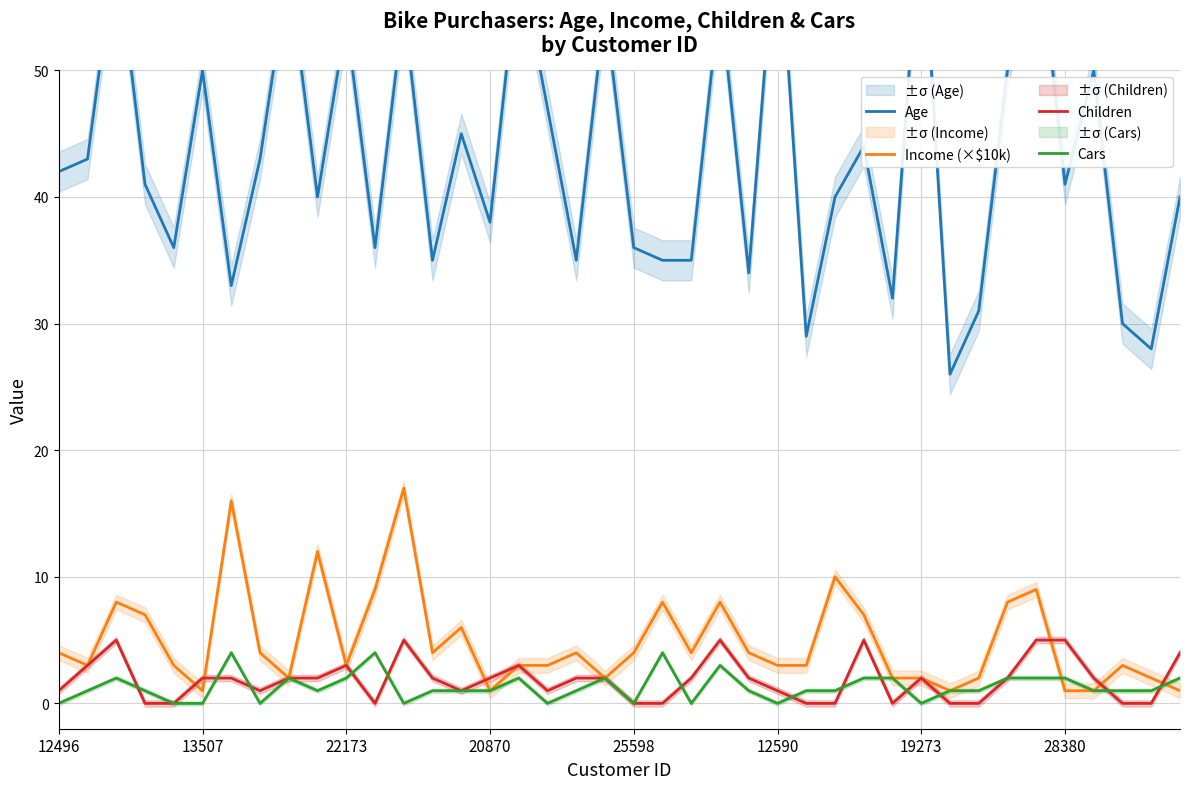

The Cars series shows 0 at 12590. True or false?

True